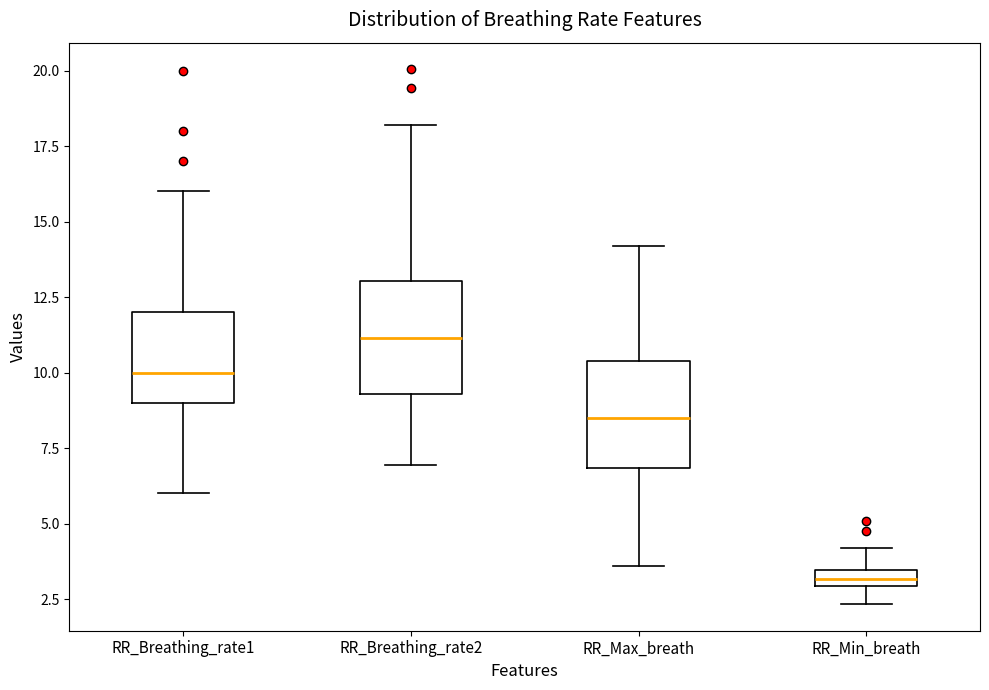

Where is the lower edge of the box for RR_Breathing_rate1 on the y-axis? The values are not printed on the chart, so give them approximately, as read against the axis.

9.0